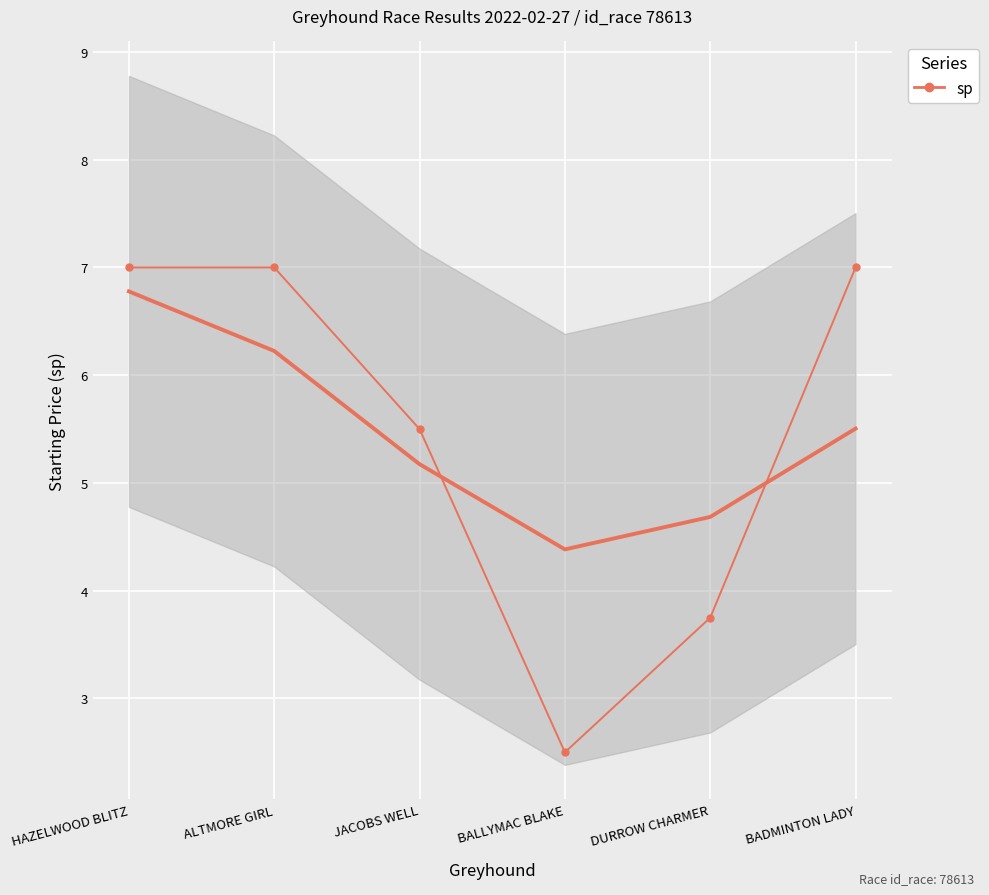

True or false: the data shows 1.4 at HAZELWOOD BLITZ.

False